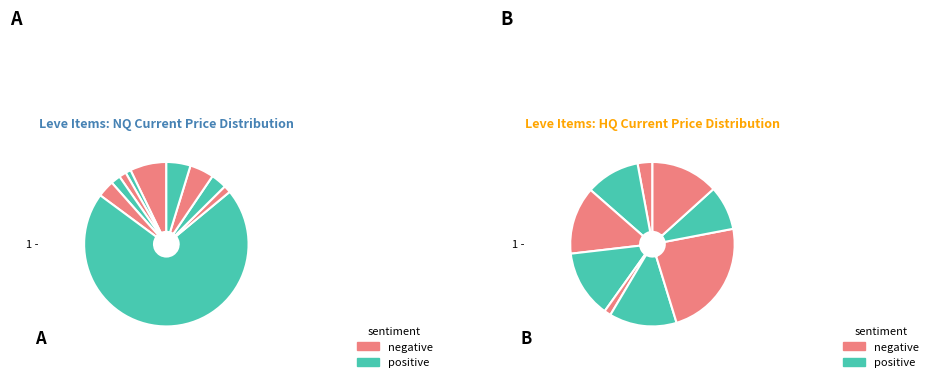

Which has a higher value, Bronze Hoplon or Bronze Gauntlets?

Bronze Hoplon